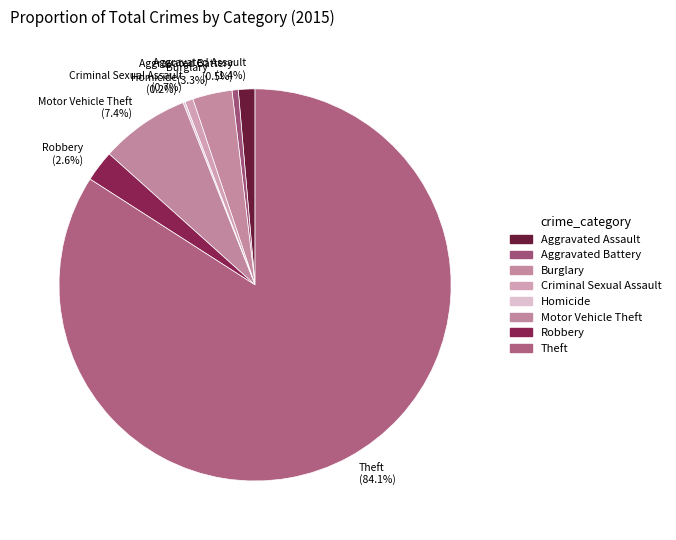

To the nearest percent, what is the difference between the Criminal Sexual Assault and Robbery slice percentages?

2%